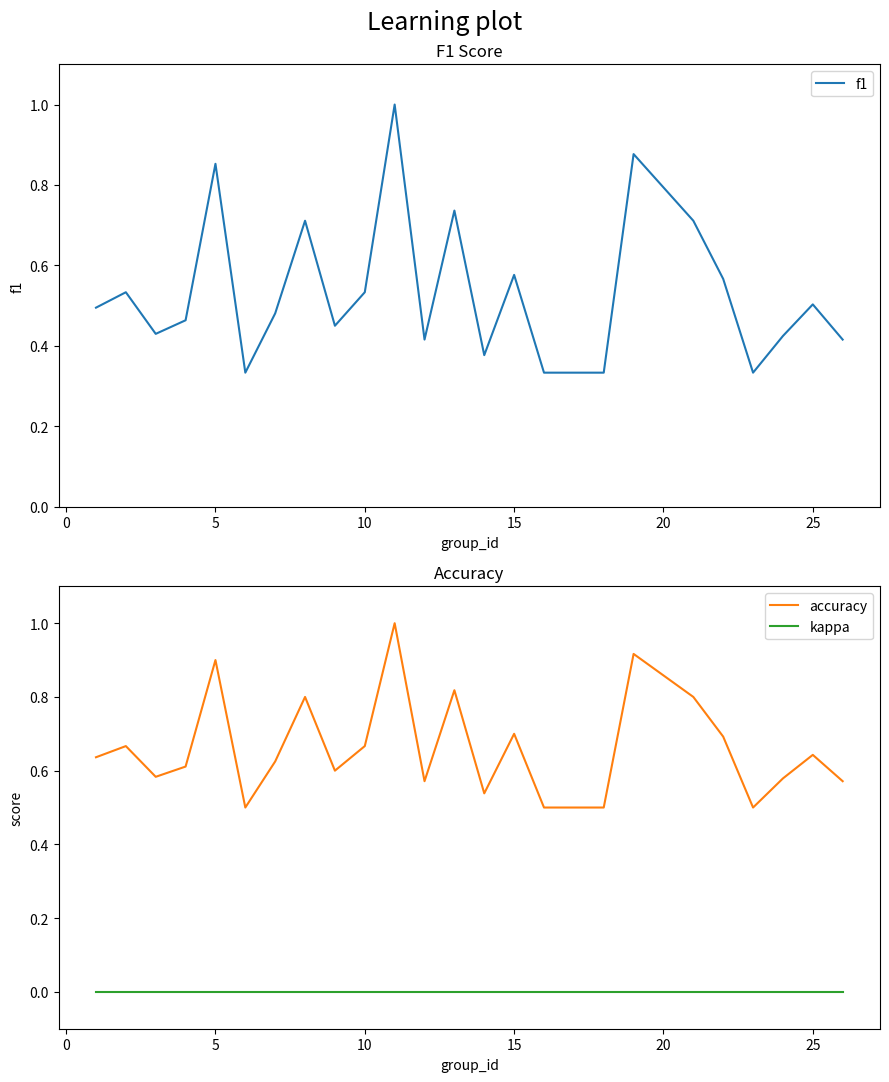

True or false: kappa and accuracy cross at least once.

False